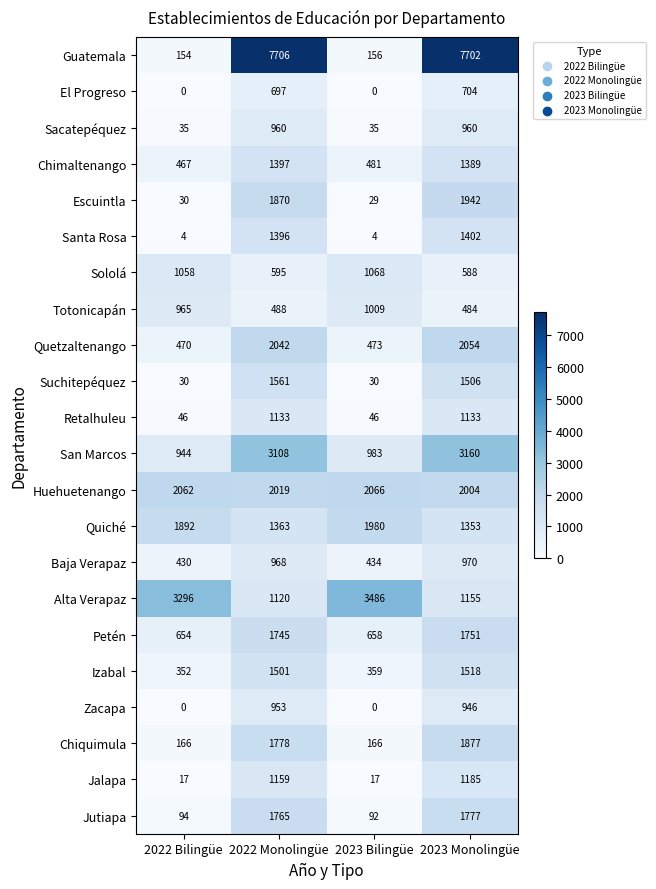

What is the highest value of the San Marcos series?

3160